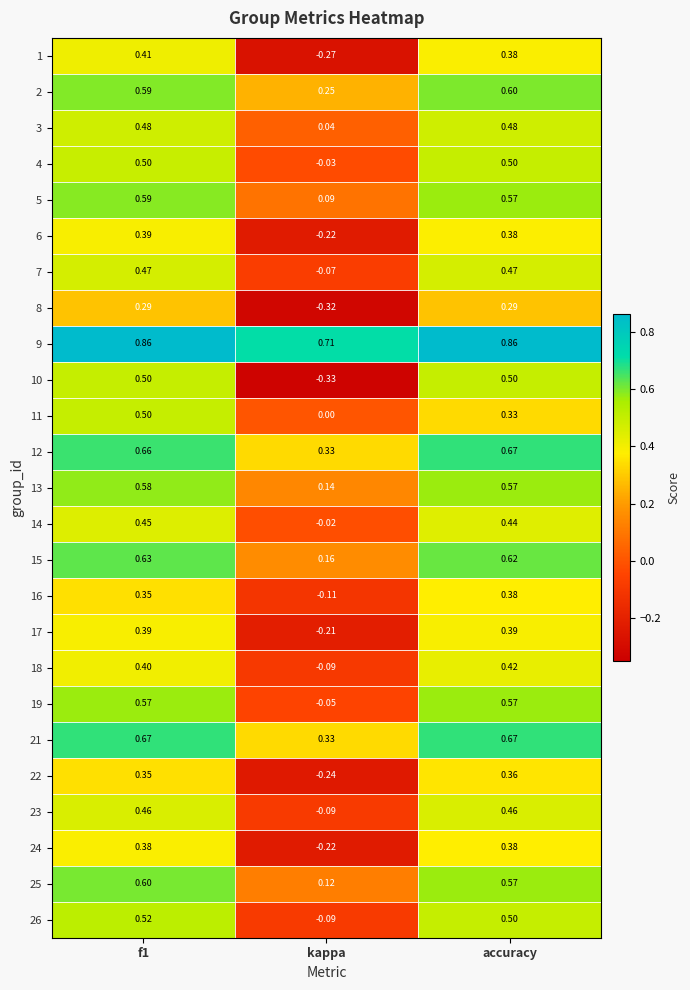

How many categories are shown in the chart?

3